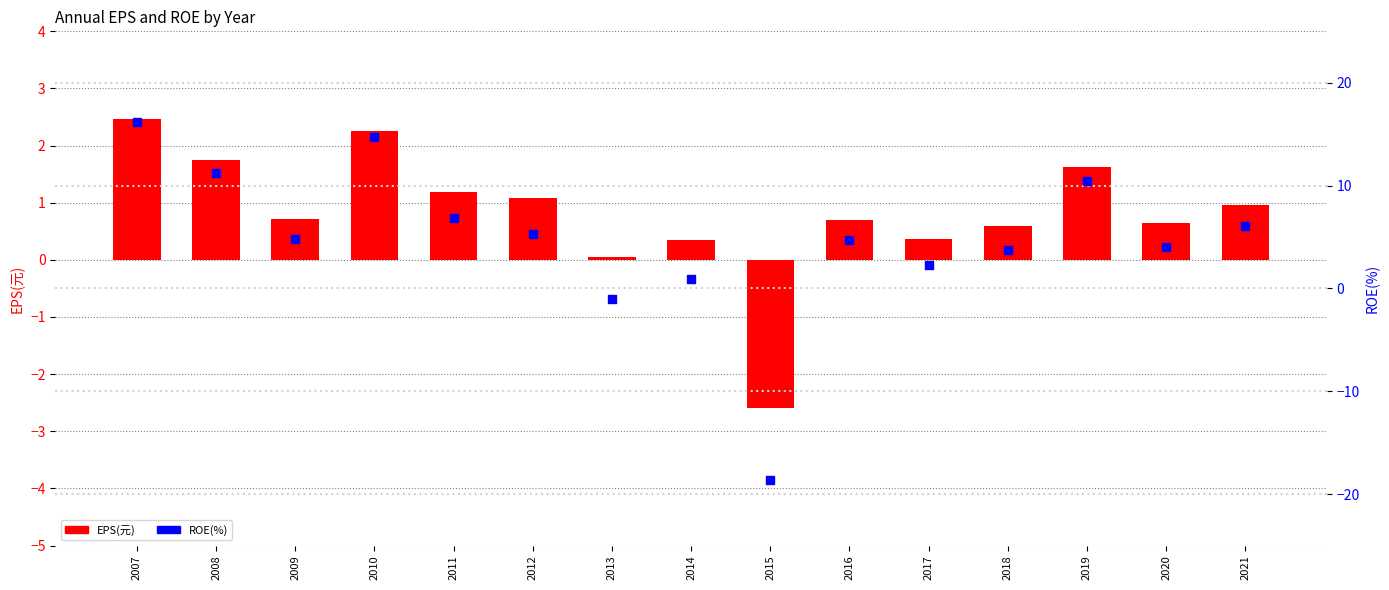

At which category is the sum across all series the highest?

2007